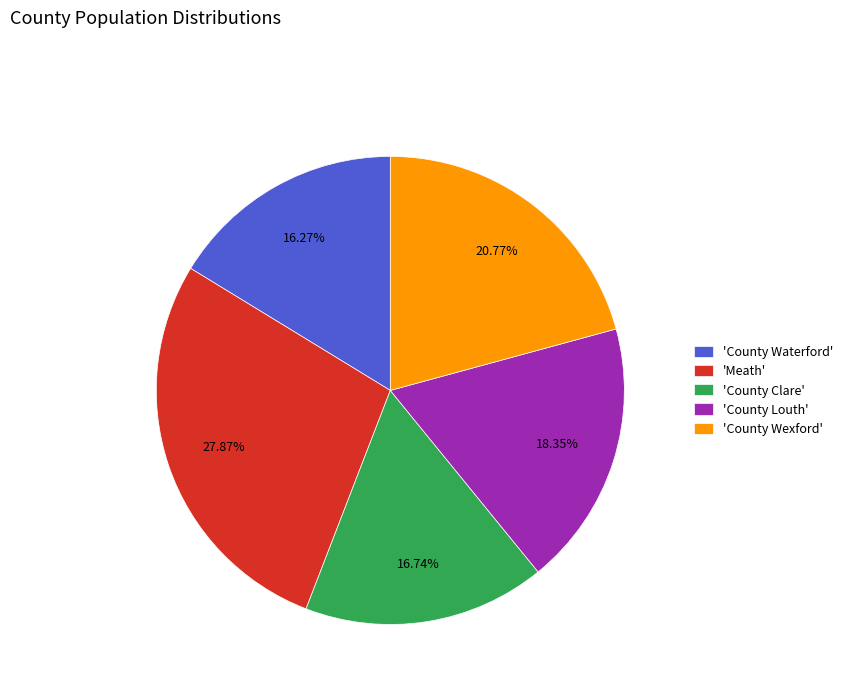

Between 'Meath' and 'County Waterford', which is larger?

'Meath'